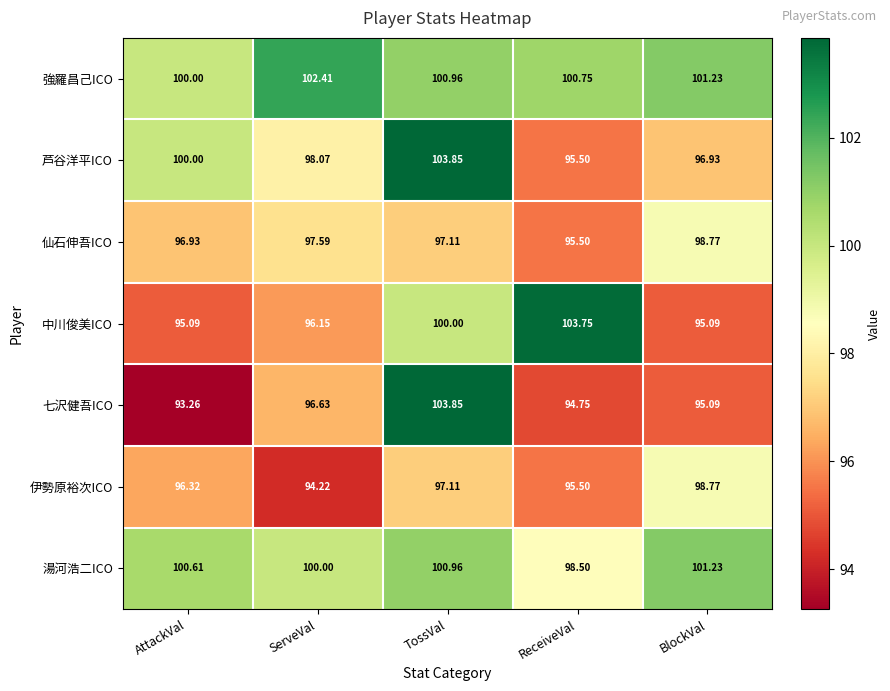

Between TossVal and ReceiveVal, which series saw the biggest shift?

七沢健吾ICO